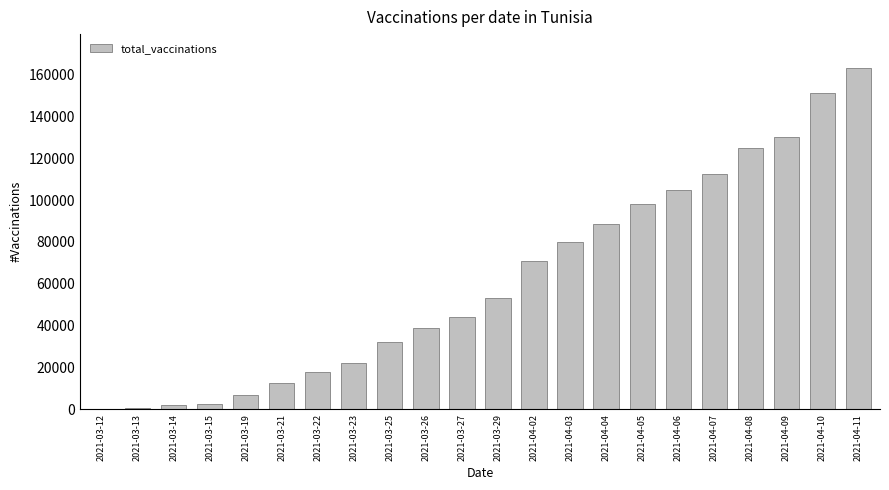

At which label is the value closest to 81505?

2021-04-03